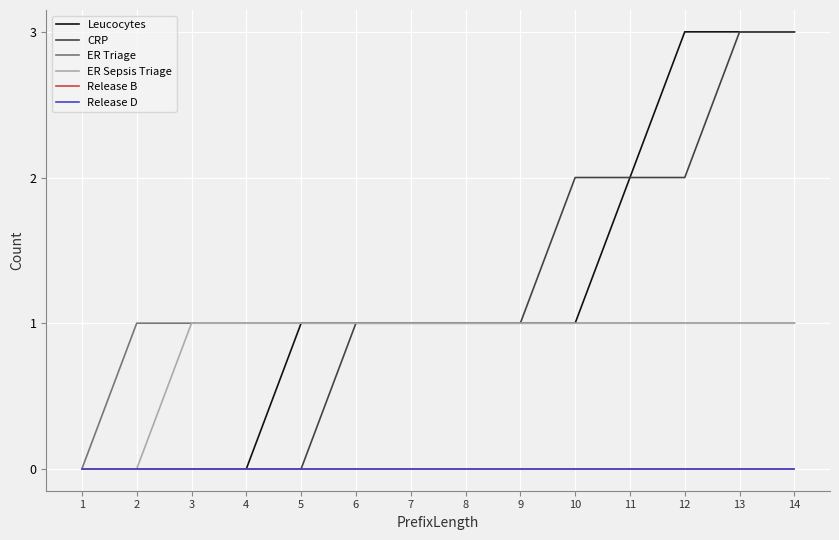

Which has a higher value, 10 or 6?

10